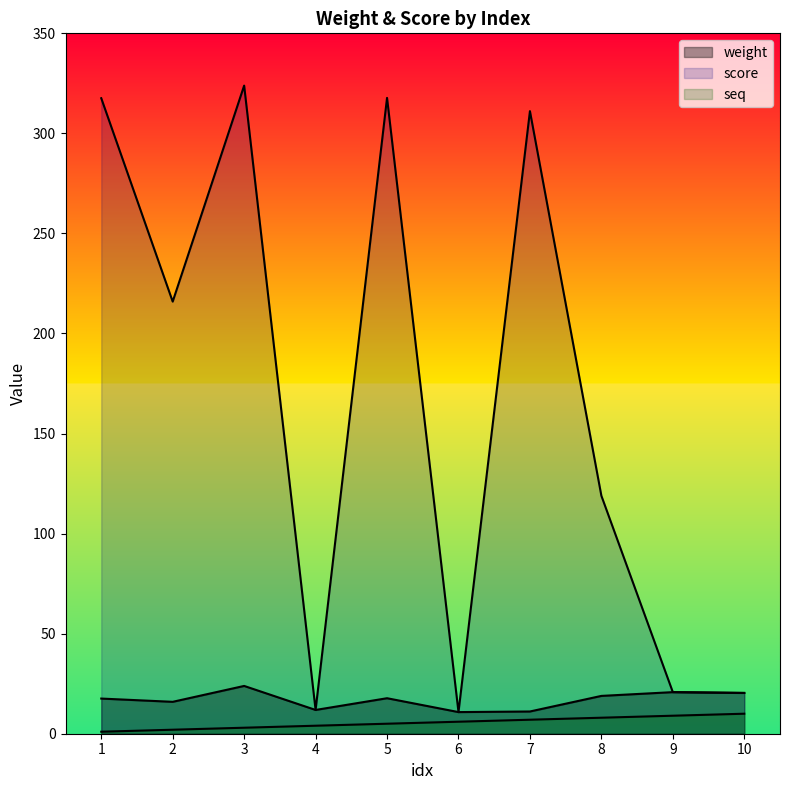

Reading left to right, extract all data points from this chart.

weight: 17.6	15.9	23.9	11.9	17.7	10.8	11.1	18.9	20.8	20.4
score: 317.6	215.9	323.9	11.9	317.7	10.8	311.1	118.9	20.8	20.4
seq: 1.0	2.0	3.0	4.0	5.0	6.0	7.0	8.0	9.0	10.0